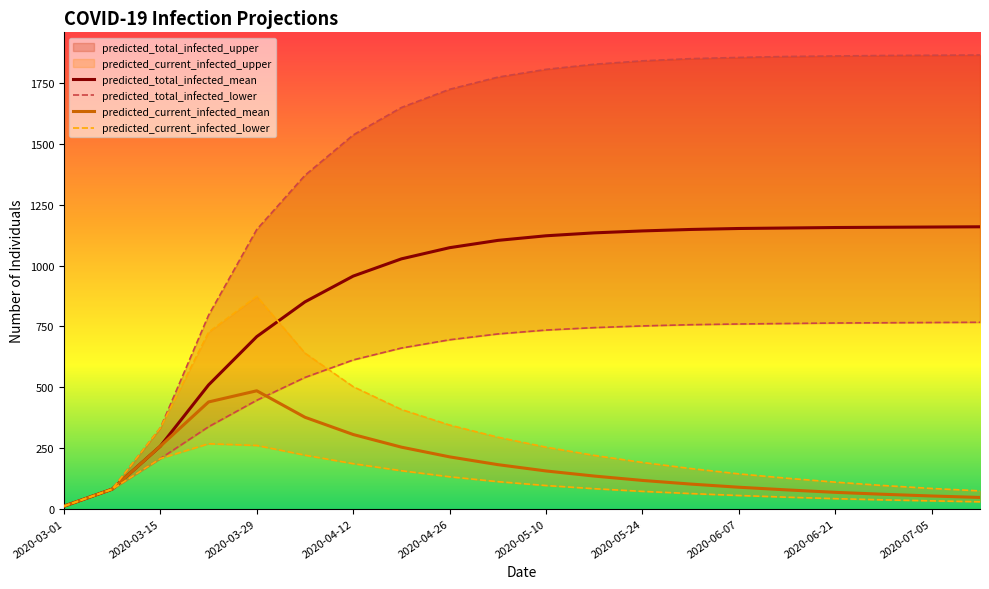

At which category does the chart reach its minimum across all series?

2020-03-01